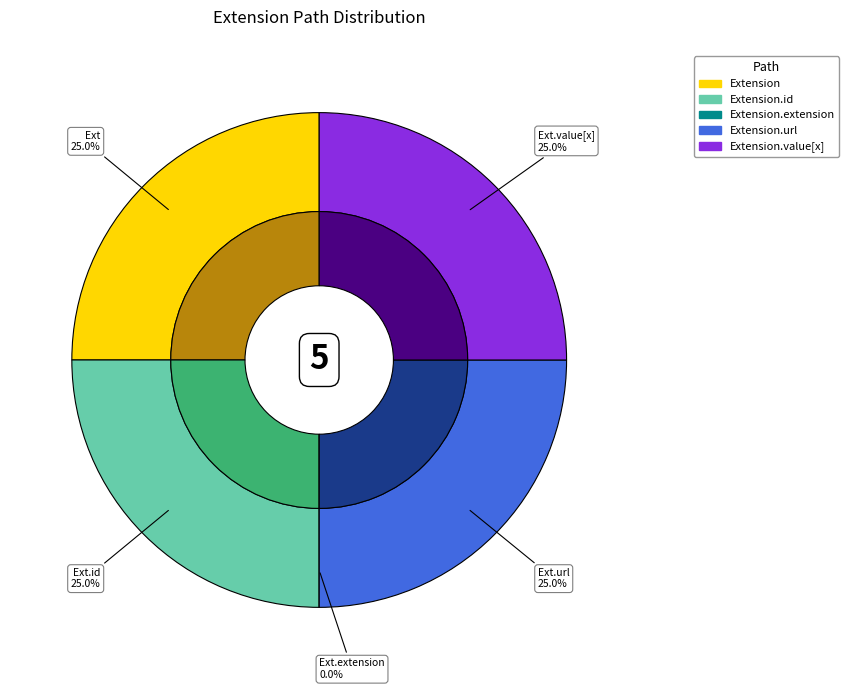

Between Extension.value[x] and Extension.extension, which is larger?

Extension.value[x]